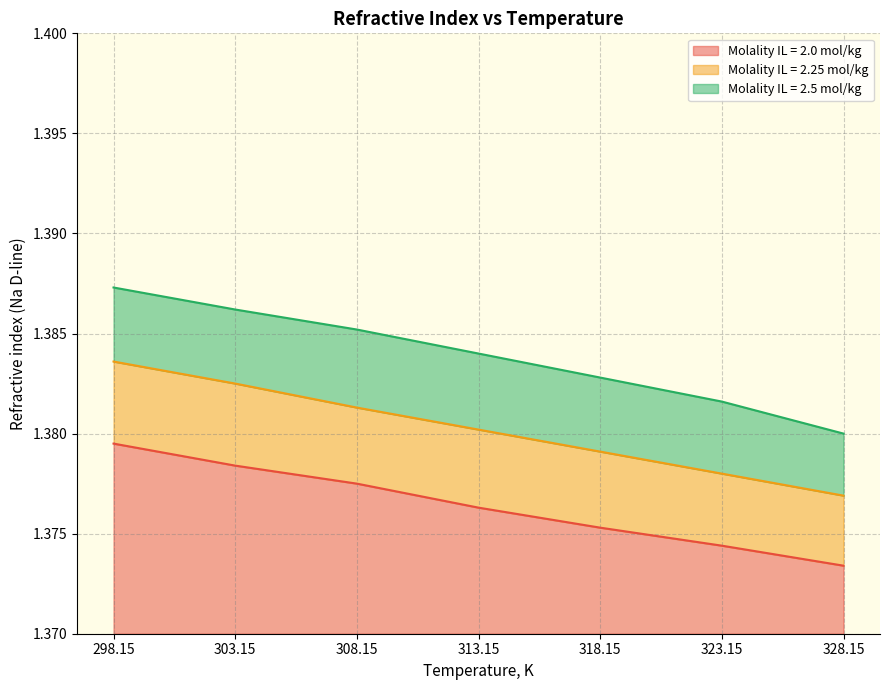

Read the molality_IL_2.25 value at 313.15.

1.4